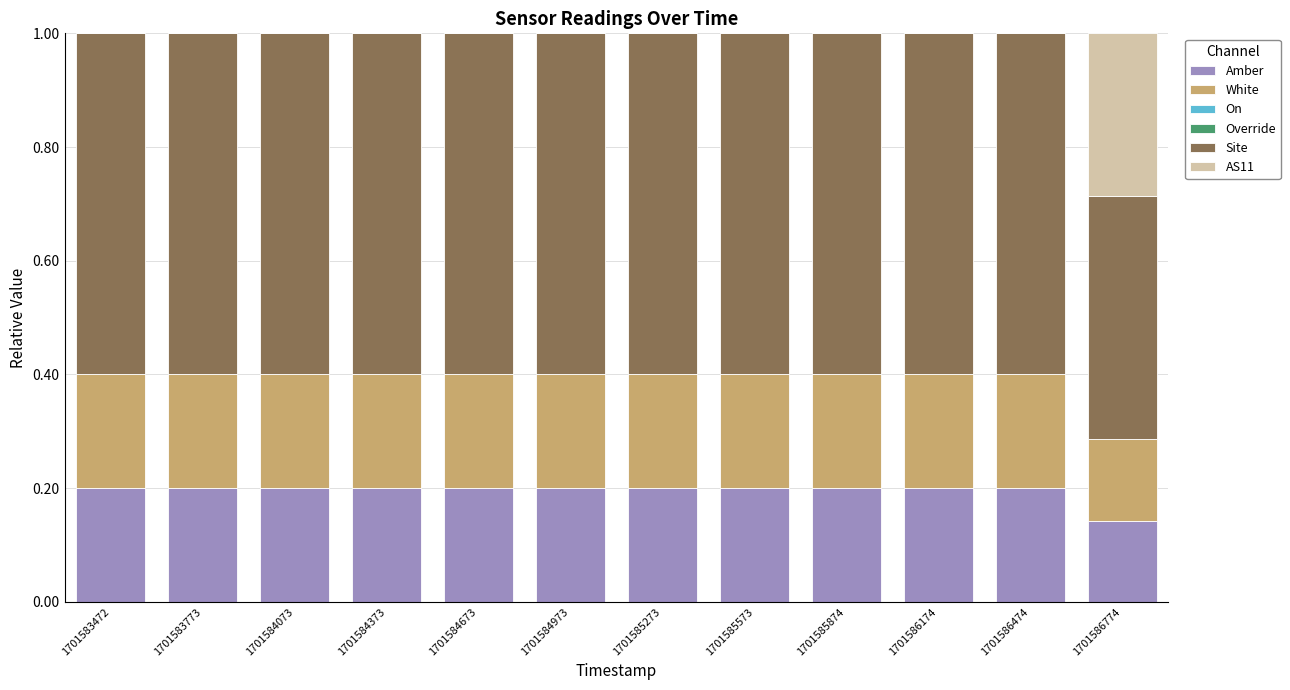

What is the total value across all series at 1701584373?

1.0